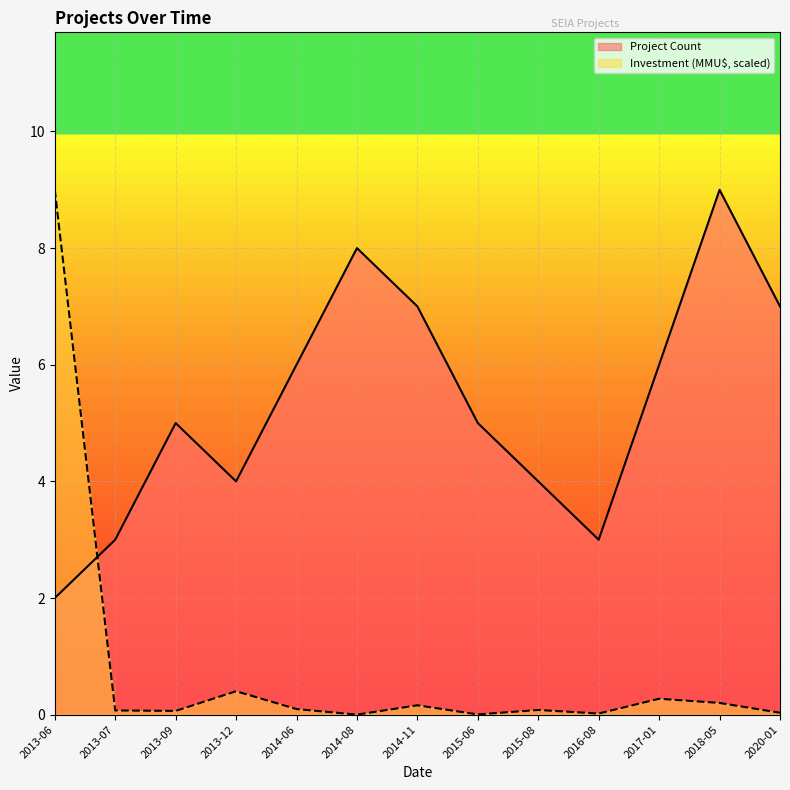

In Project Count, how many points are lower than both neighbors (excluding endpoints)?

2